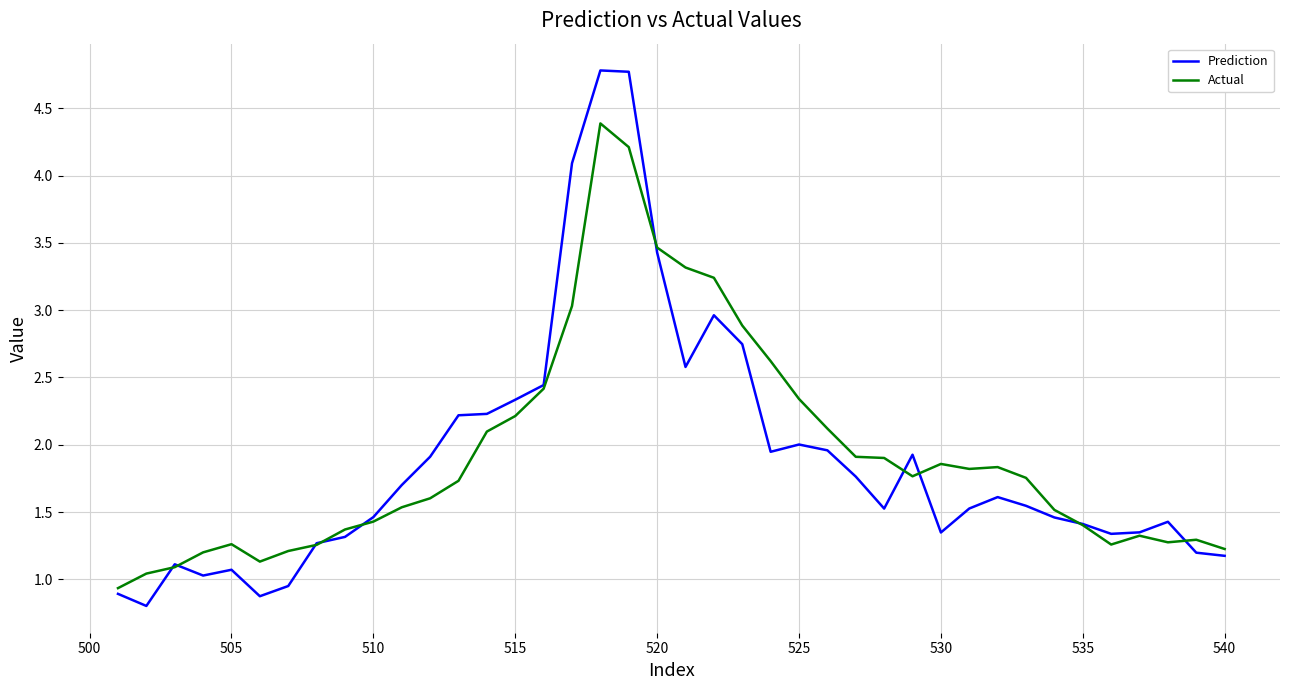

How many intersections are there between Actual and Prediction?

10